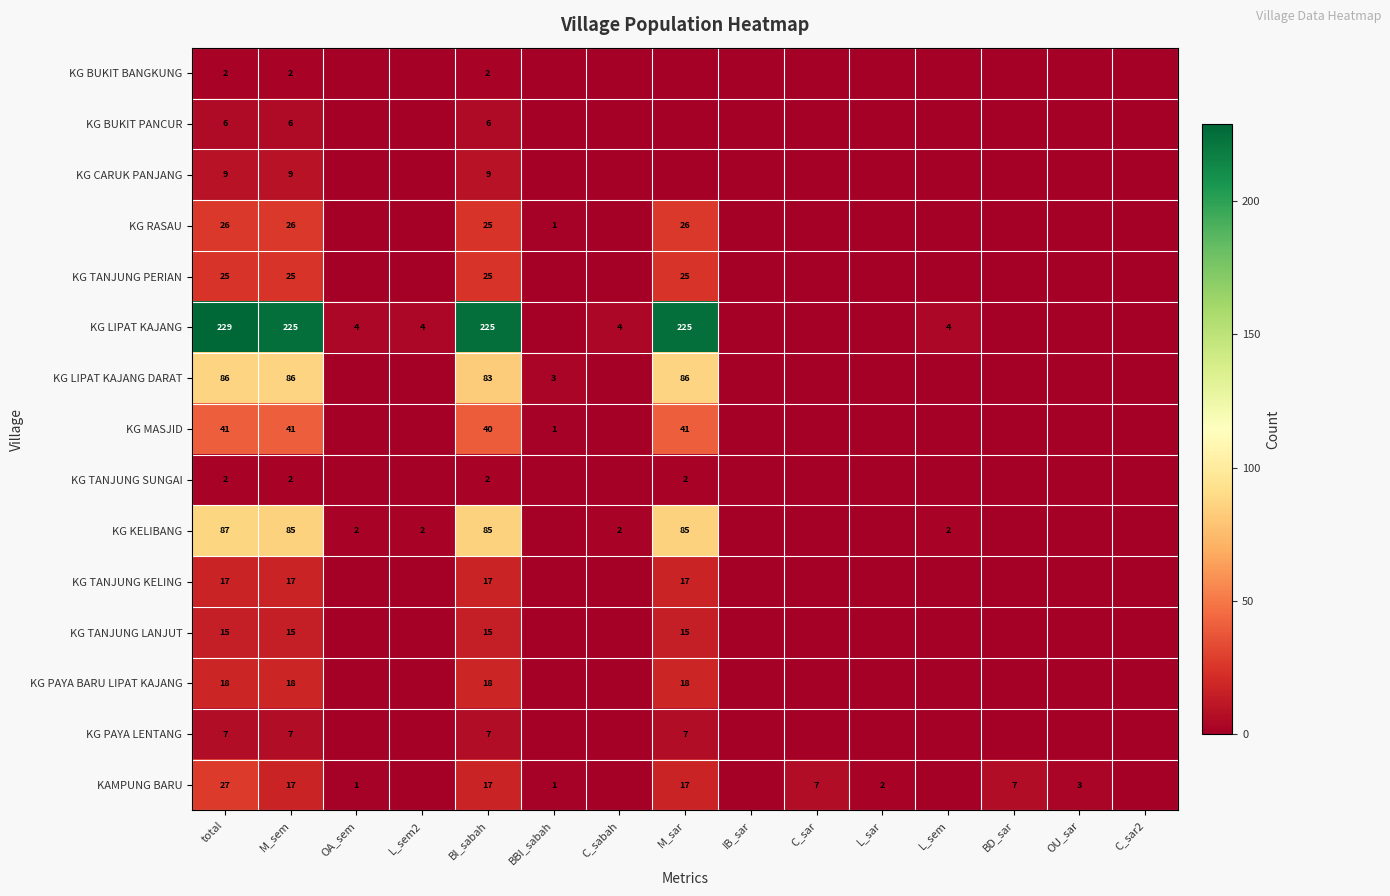

What is the spread (max minus min) of values at BBI_sabah?

3